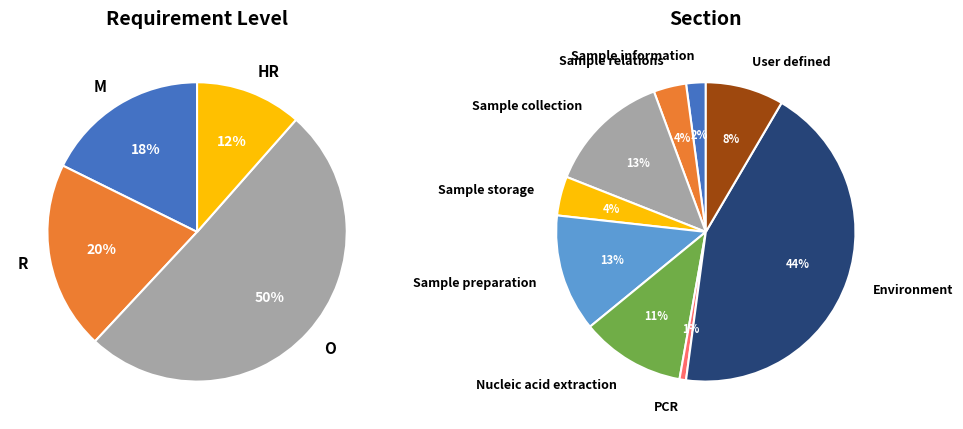

What is the largest slice in the pie chart?

section_Environment